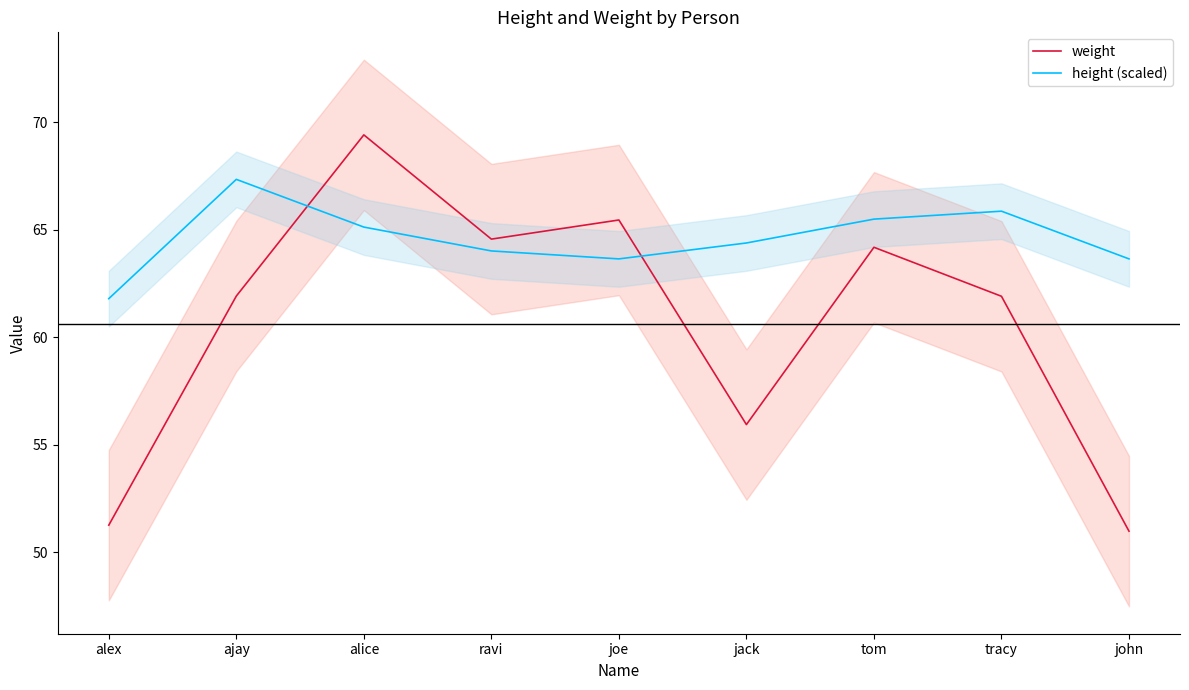

How many values in the height (scaled) series exceed 64?

6